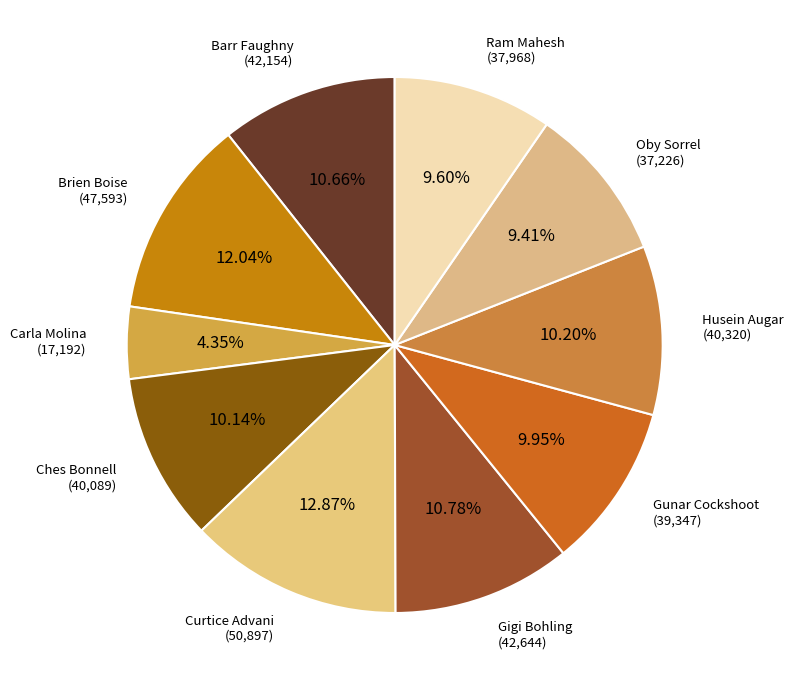

To the nearest percent, what is the difference between the largest and smallest slice percentages?

9%